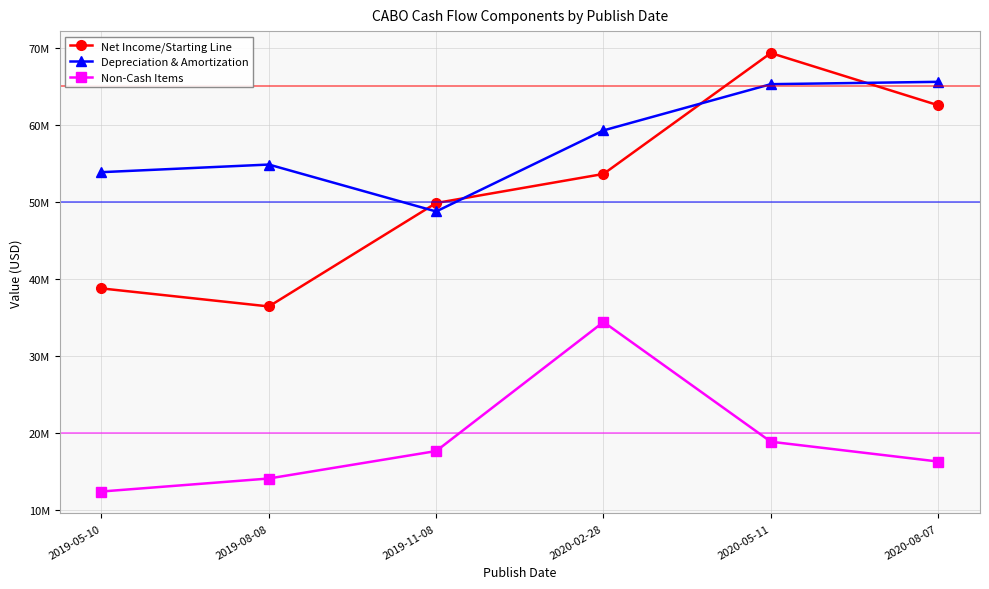

True or false: Net Income/Starting Line and Non-Cash Items intersect in this chart.

False